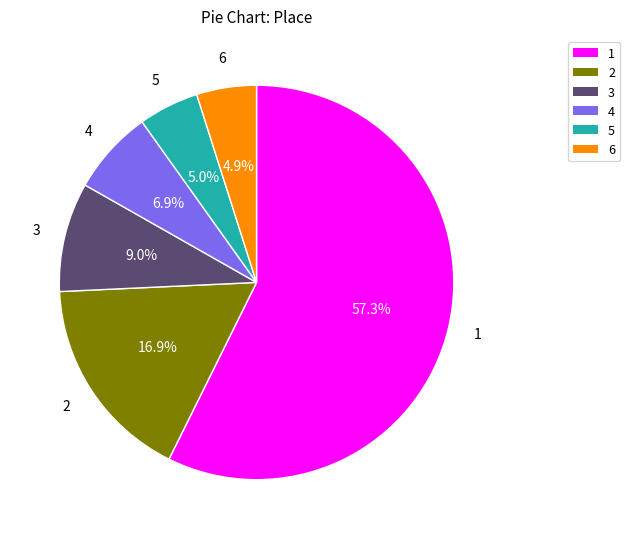

Approximately how many times larger is the value at 1 compared to 3?

6.4